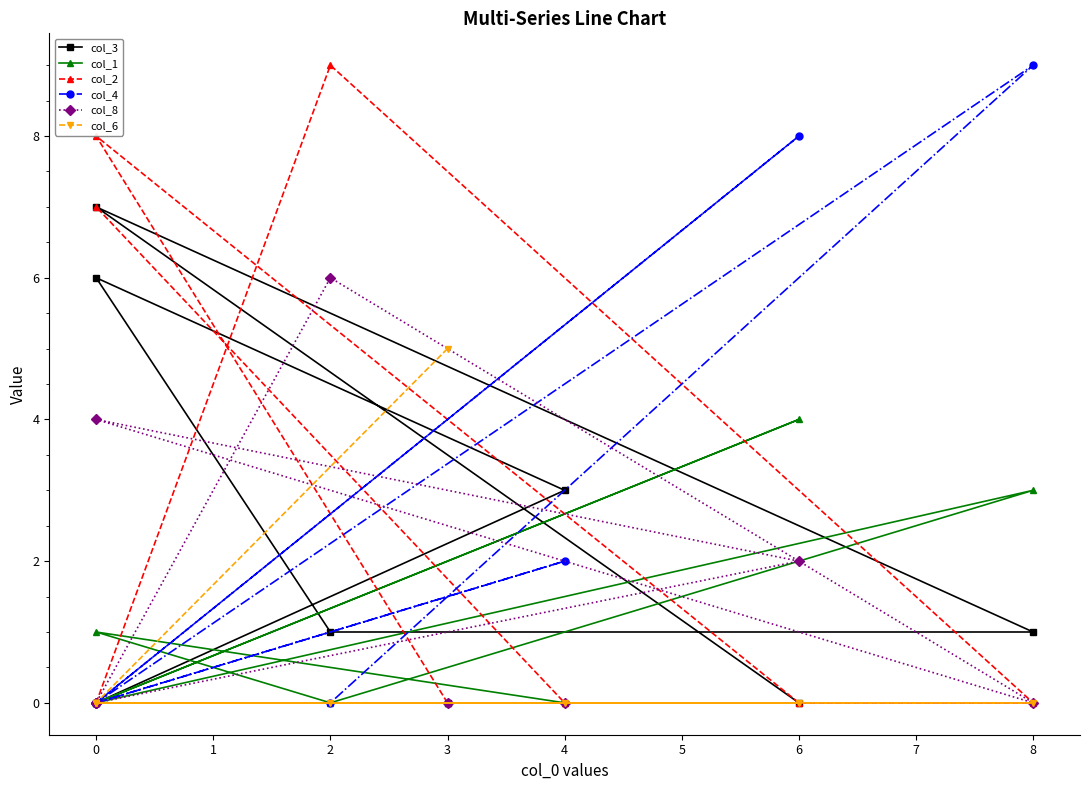

What are all the series names shown in the legend?

col_3, col_1, col_2, col_4, col_8, col_6